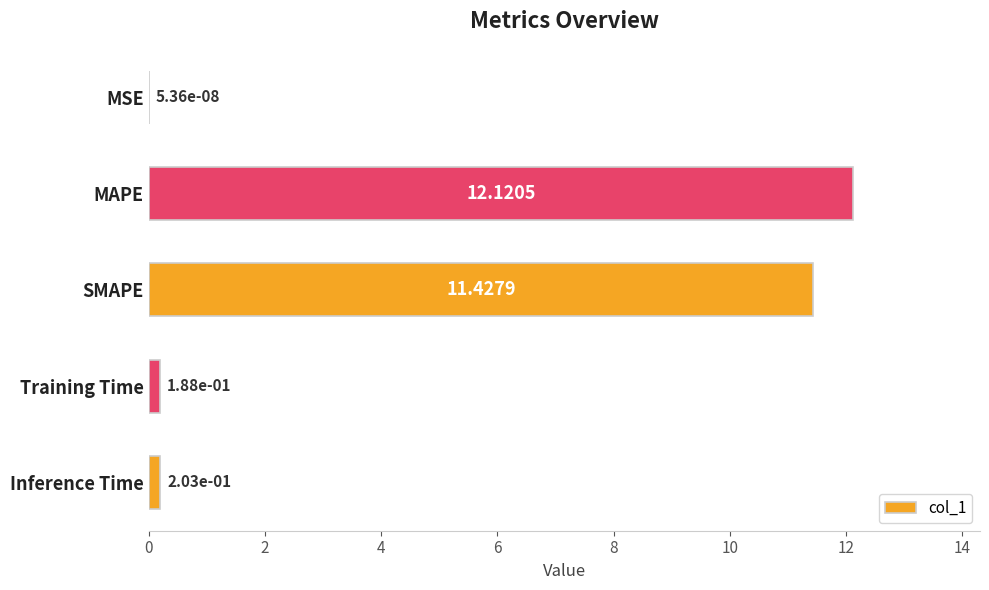

What is the sum of all values?

23.9